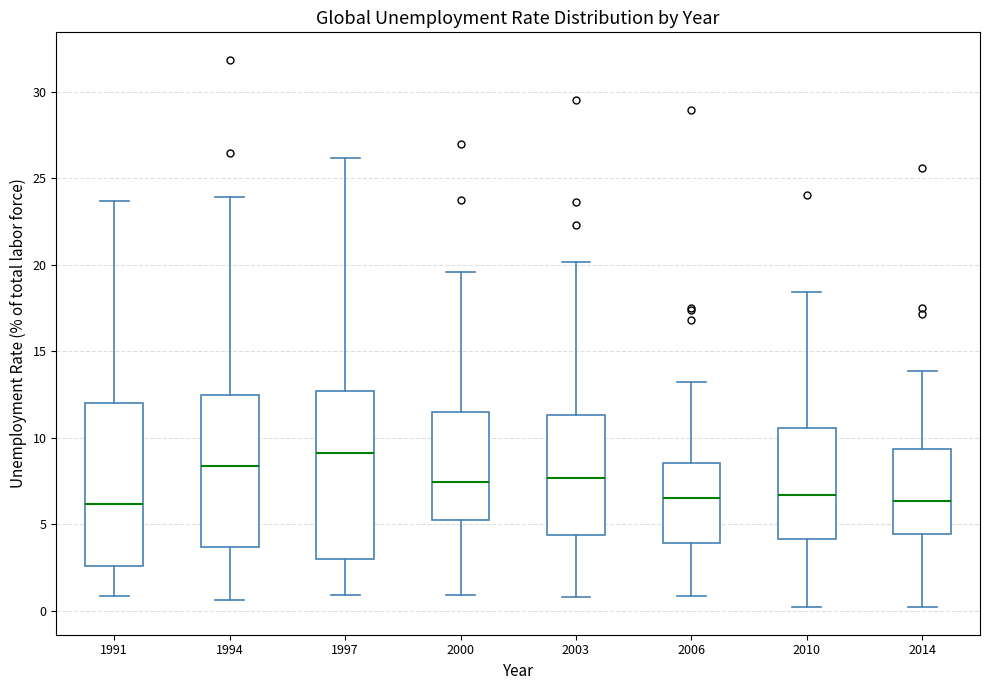

Reading left to right, transcribe this box plot: for each box, give where its median line is, the range the box spans, and where its two whiskers end, as read against the y-axis. The values are not printed on the chart, so give them approximately, as read against the axis.

1991: median 6.0, box 2.5 to 12.0, whiskers 1.0 to 23.5
1994: median 8.5, box 3.5 to 12.5, whiskers 0.5 to 24.0
1997: median 9.0, box 3.0 to 12.5, whiskers 1.0 to 26.0
2000: median 7.5, box 5.5 to 11.5, whiskers 1.0 to 19.5
2003: median 7.5, box 4.5 to 11.5, whiskers 1.0 to 20.0
2006: median 6.5, box 4.0 to 8.5, whiskers 1.0 to 13.0
2010: median 6.5, box 4.0 to 10.5, whiskers 0.0 to 18.5
2014: median 6.5, box 4.5 to 9.5, whiskers 0.0 to 14.0